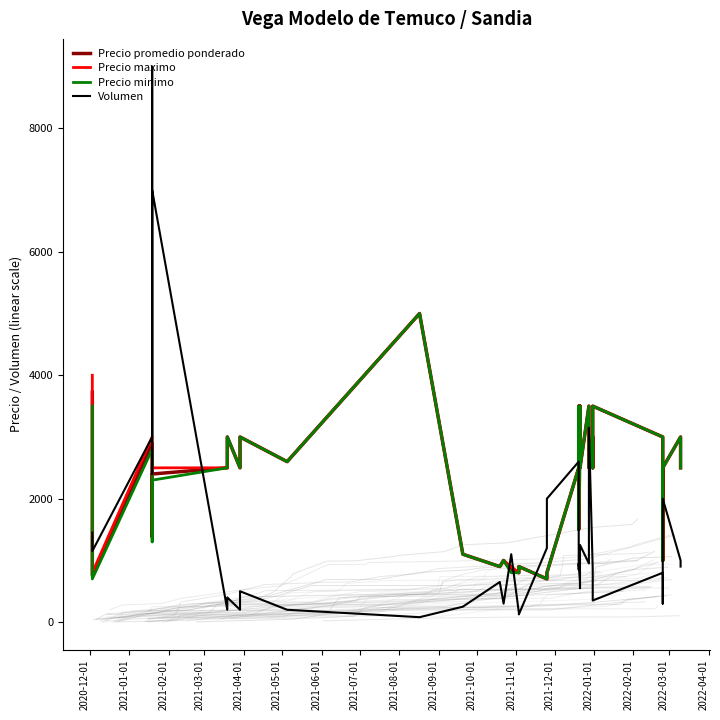

True or false: Precio maximo has more than 0 interior local peaks.

True